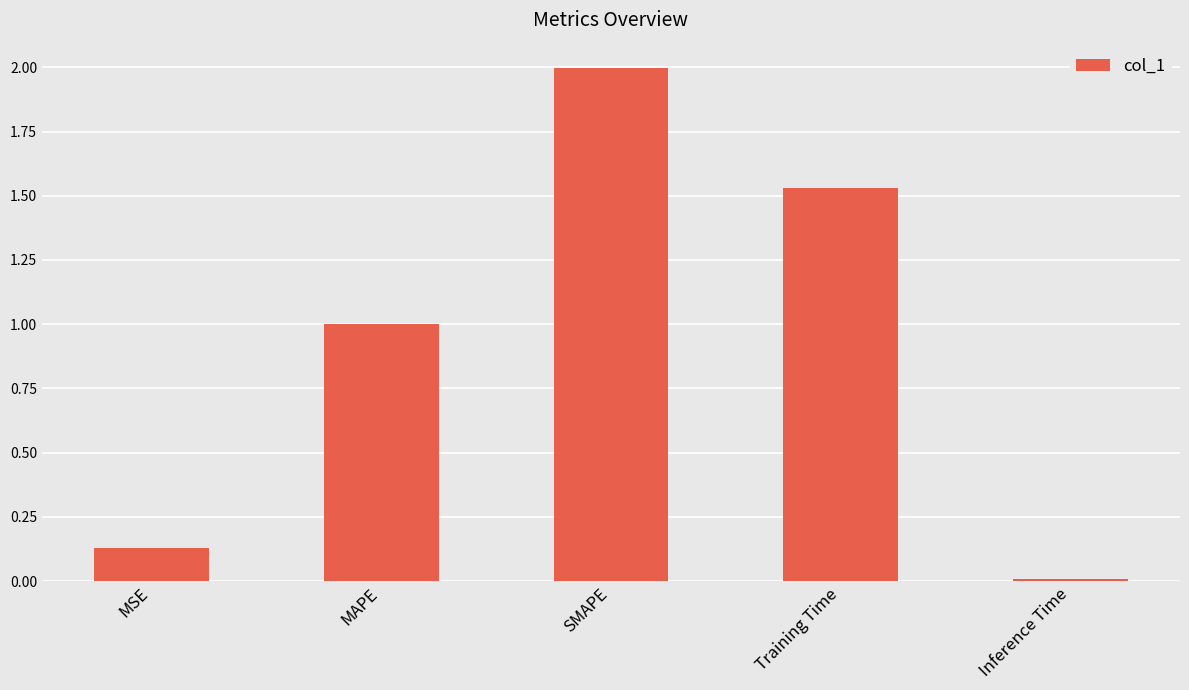

Between Training Time and MSE, which is larger?

Training Time